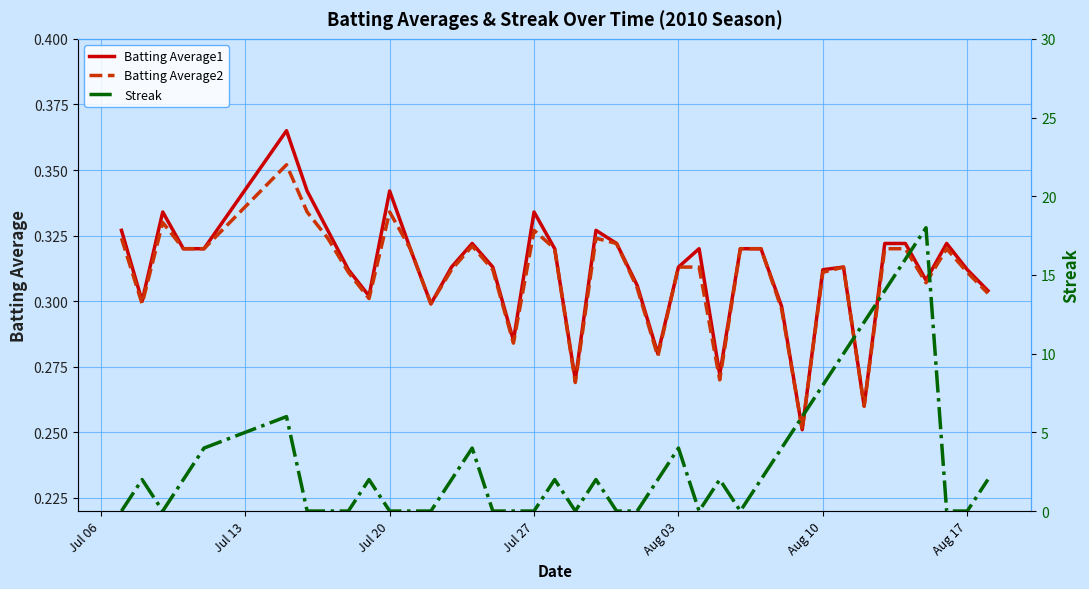

Which series has the widest spread of values?

Streak